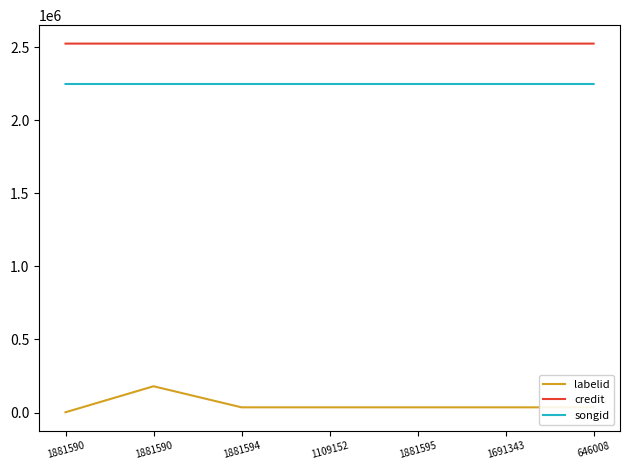

How many series are shown in this chart?

3